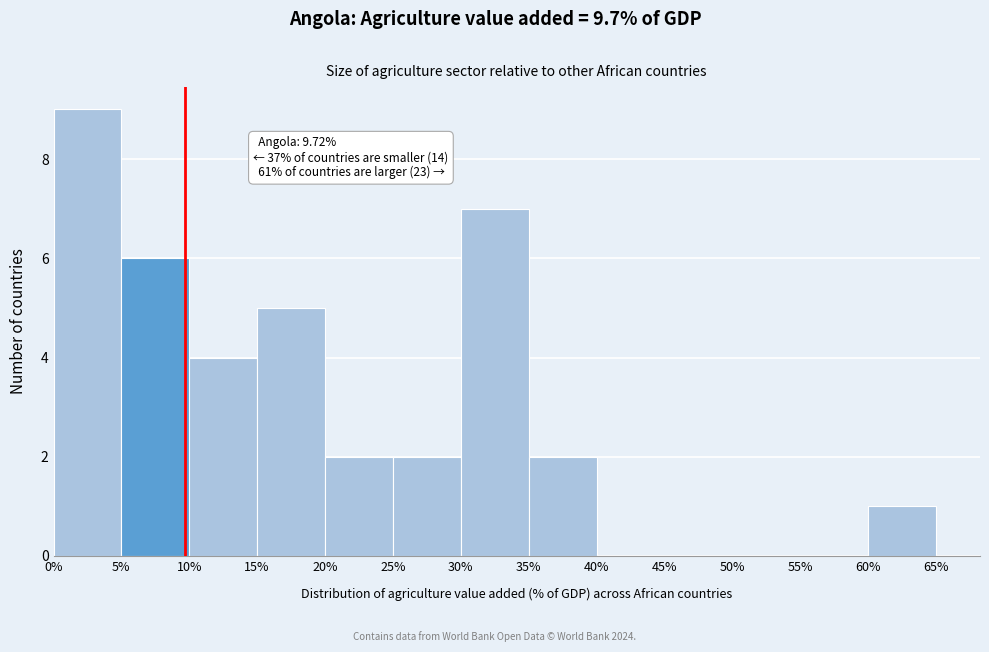

Over which range of the x-axis is the bar tallest?

0% to 5%